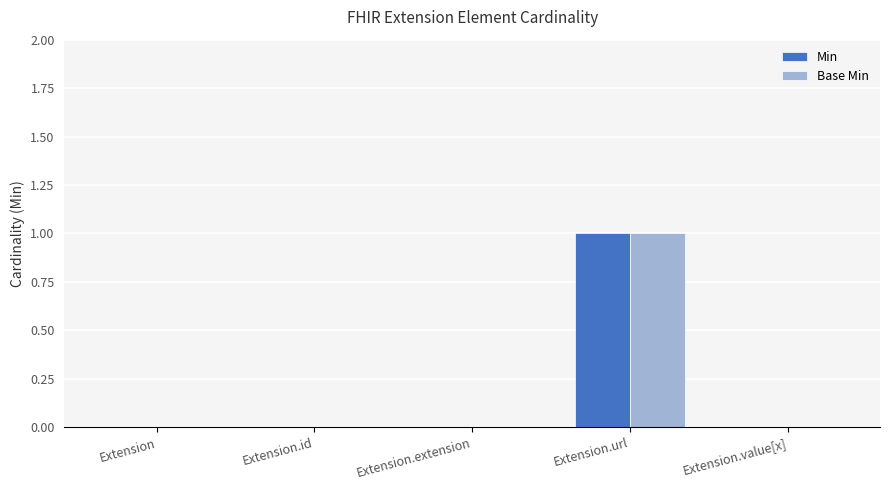

What are all the series names shown in the legend?

Min, Base Min